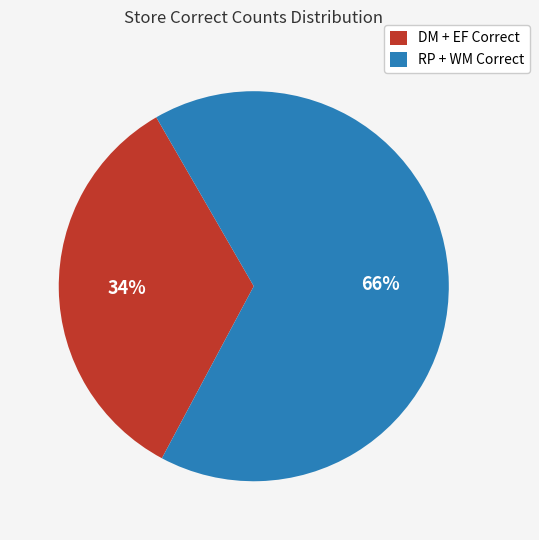

Approximately how many times larger is the value at DM + EF Correct compared to RP + WM Correct?

0.5